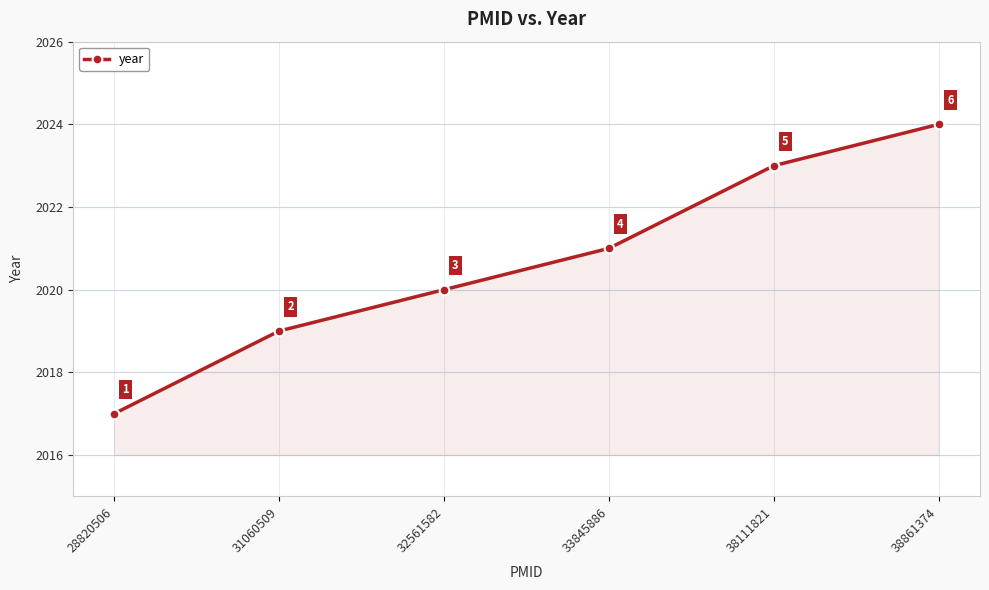

How many data points does each series have?

6